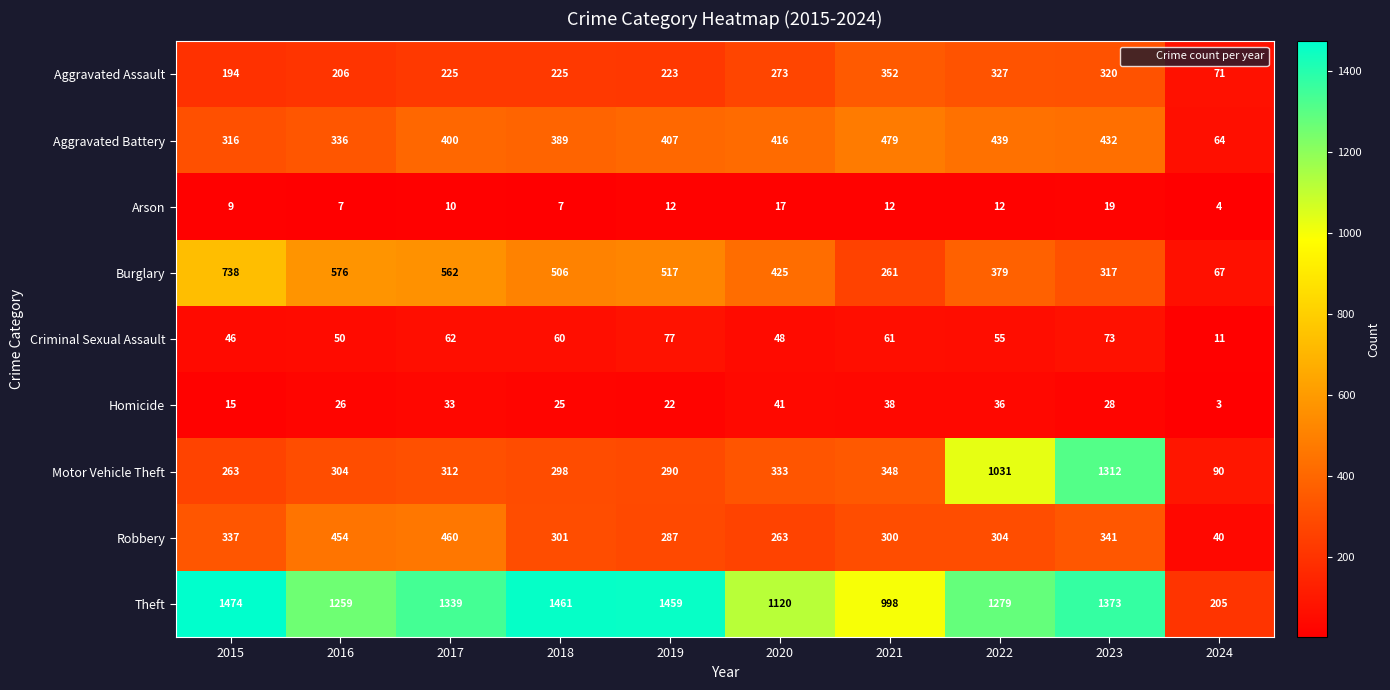

At which category is the sum across all series the highest?

2023